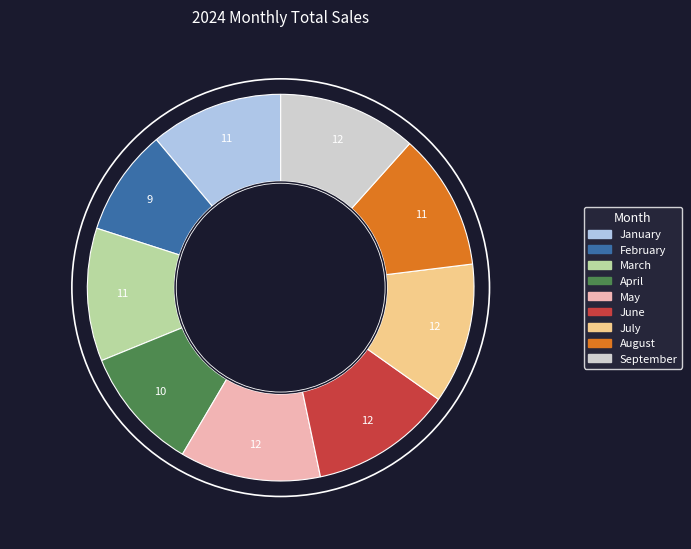

How many slices are in this pie chart?

9